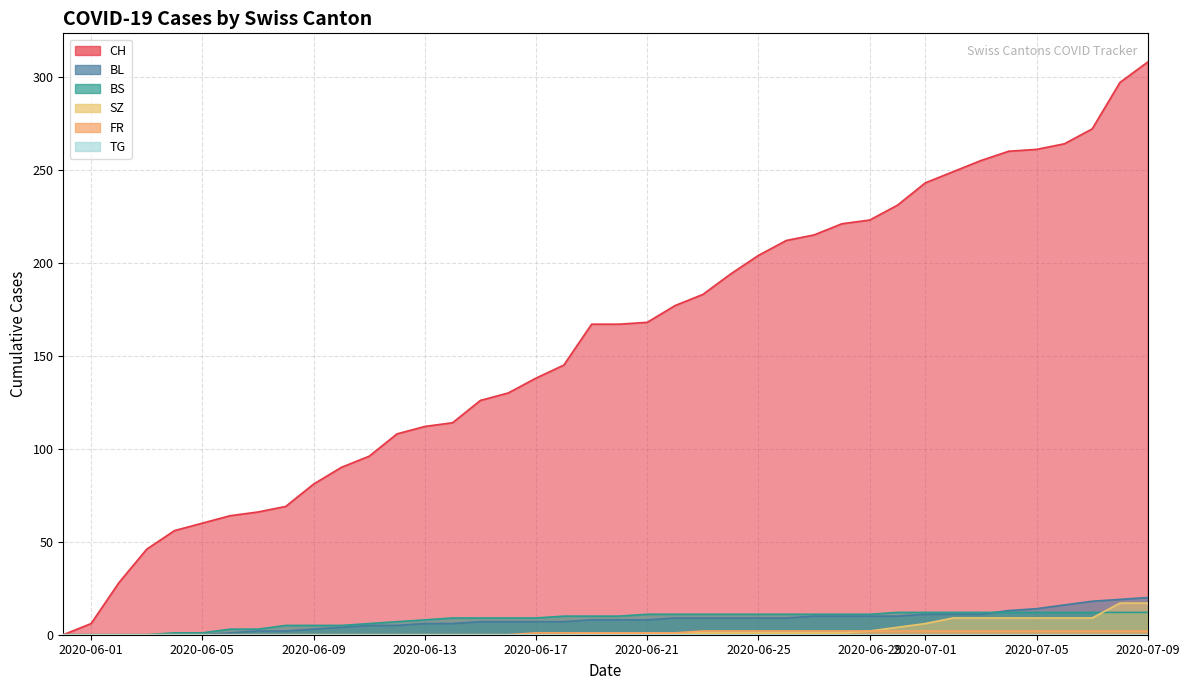

What is the difference between the maximum and minimum values in the SZ series?

17